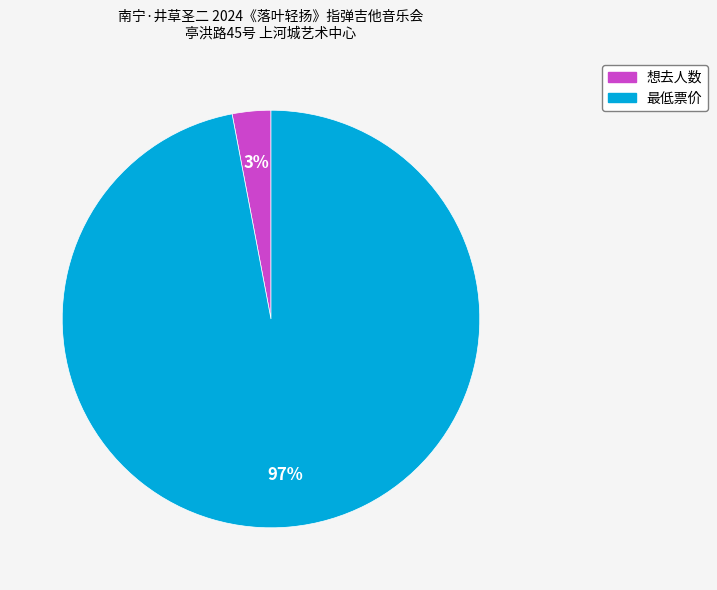

How many segments does this pie chart have?

2